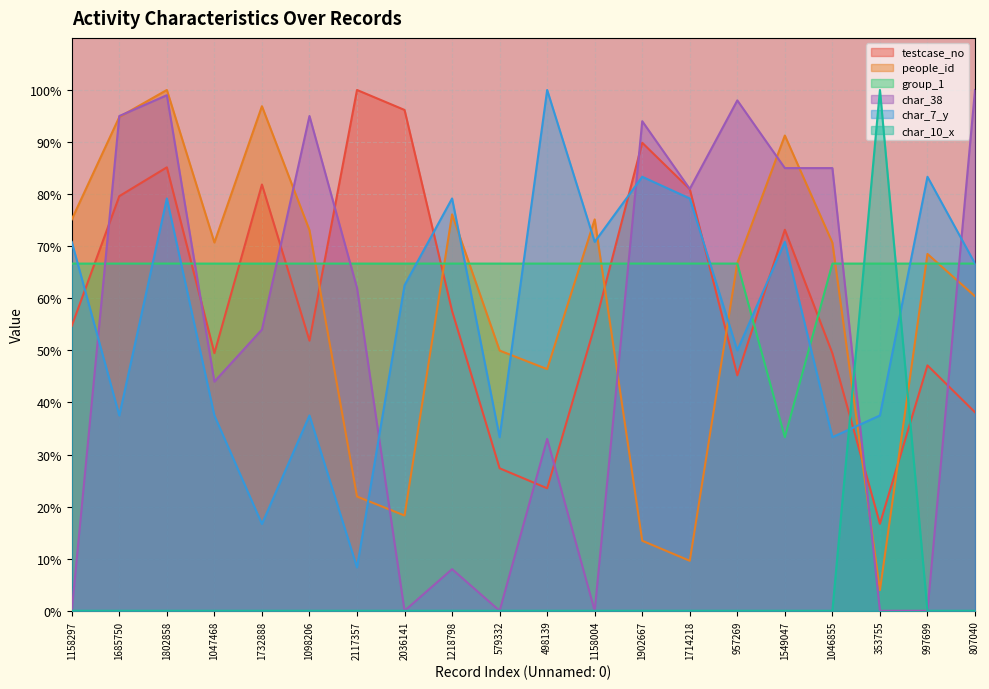

What is the difference between the highest and lowest values at 1047468?

70.7